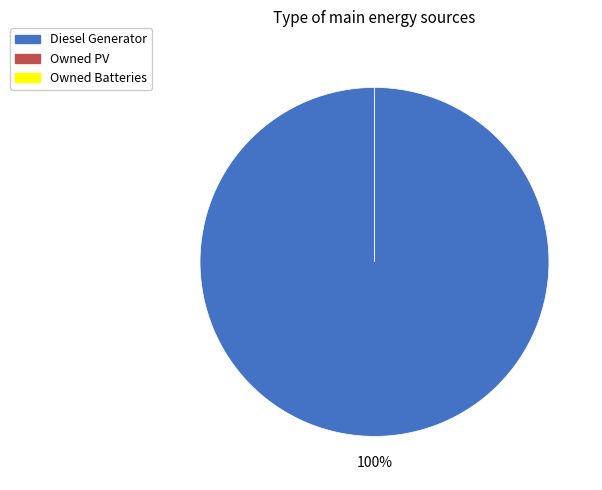

Rank the categories by value from lowest to highest.

Owned PV, Owned Batteries, Diesel Generator